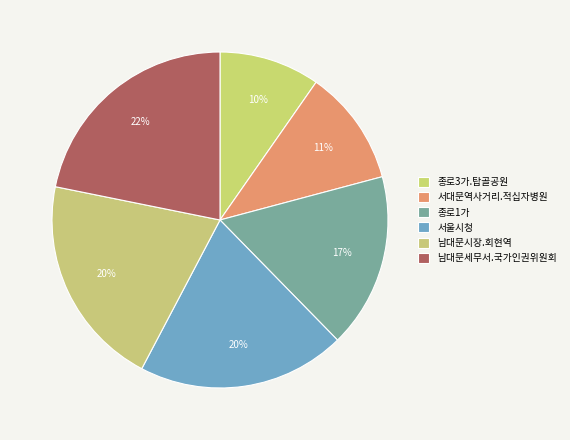

To the nearest percent, what percentage of the pie is 서대문역사거리.적십자병원?

11%